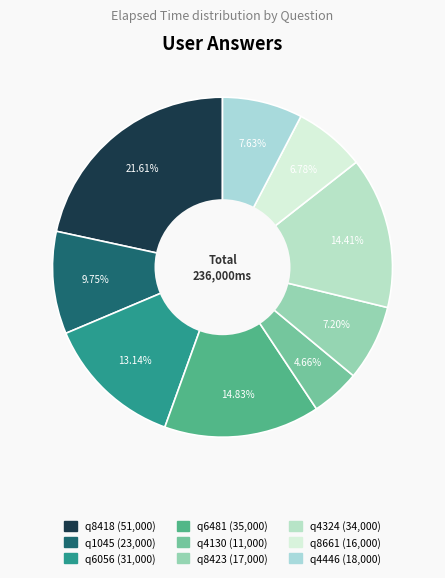

To the nearest percent, what is the combined percentage of q8661 and q4324?

21%